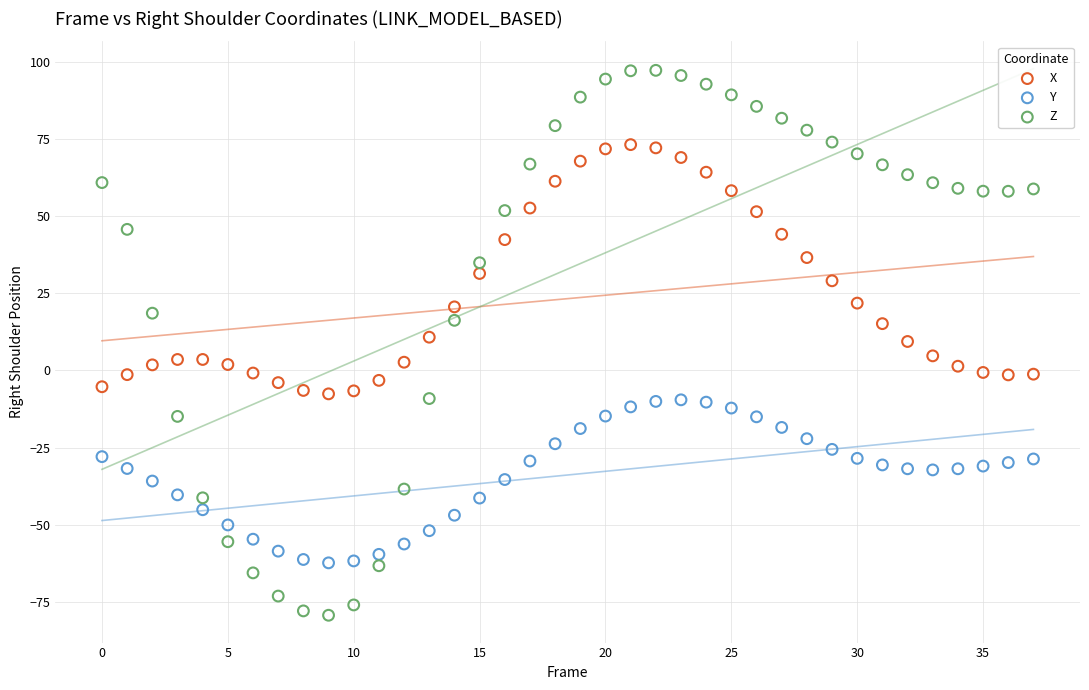

Across all data points, what is the range of Y values (max minus min)?

176.4